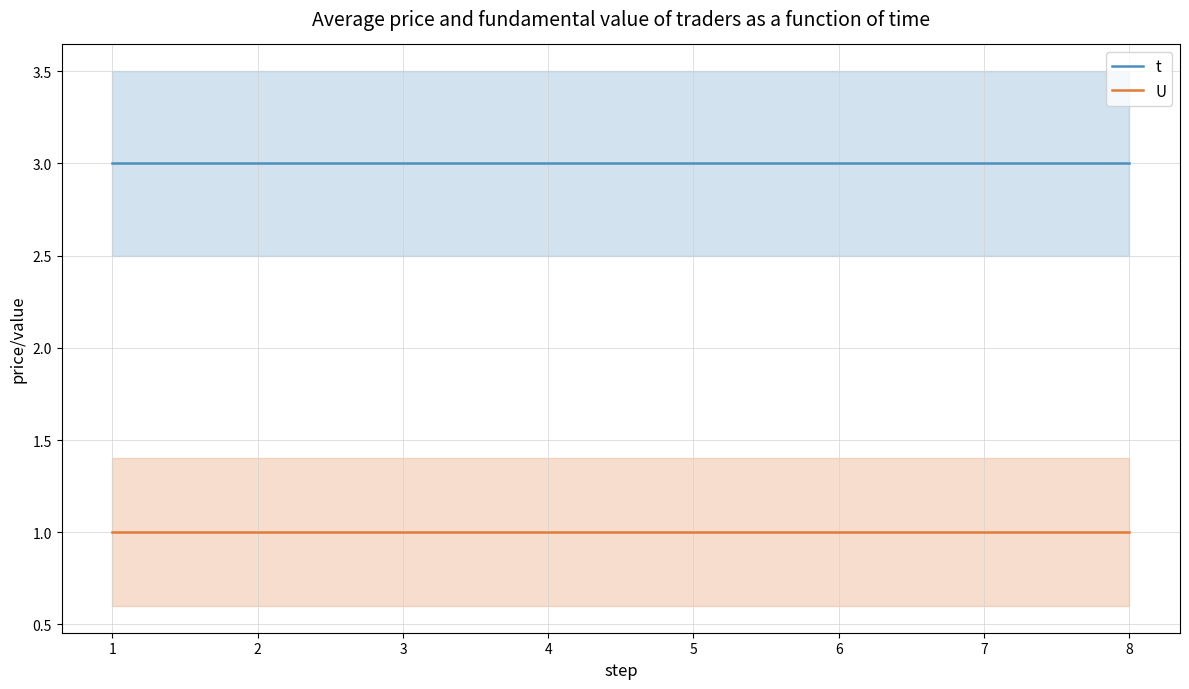

Is the value of U at 4 greater than the value of t at 2?

No